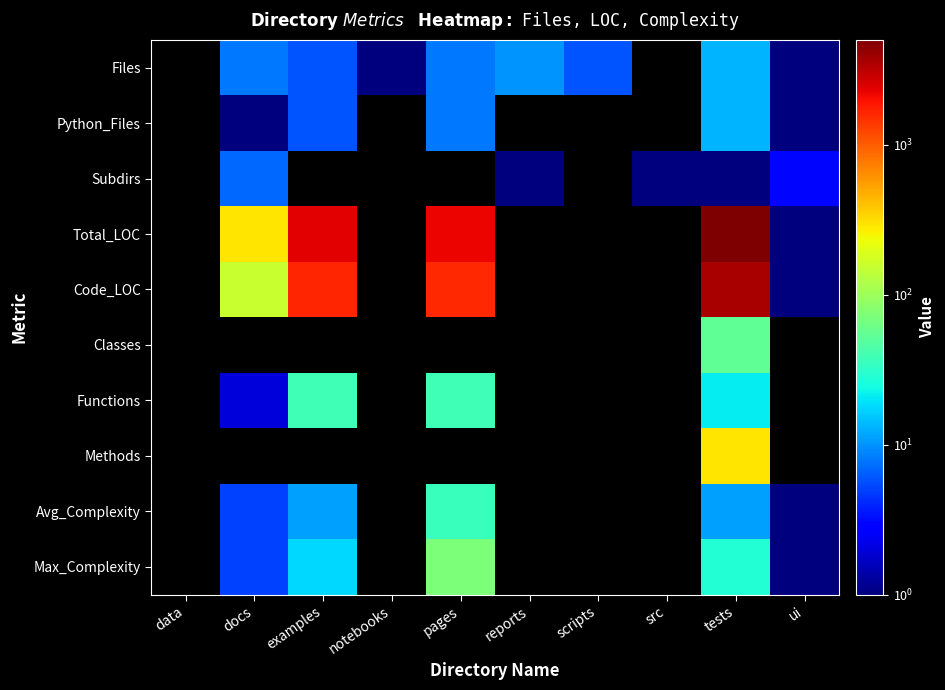

Count the number of data series in this chart.

10